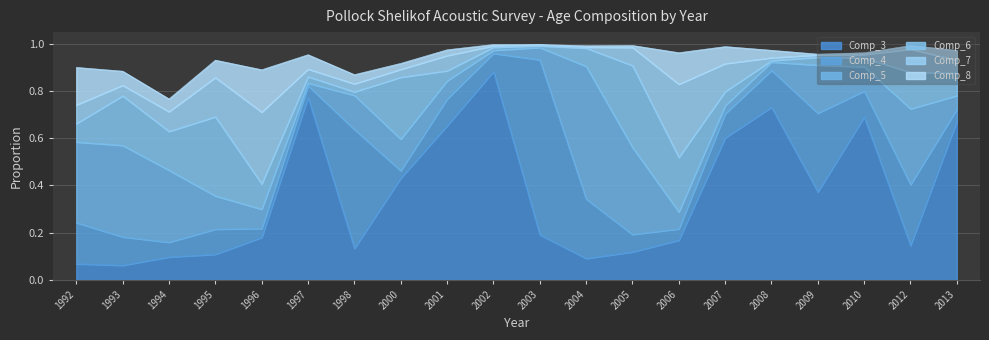

Is the value of Comp_8 at 2013 greater than the value of Comp_6 at 1997?

Yes